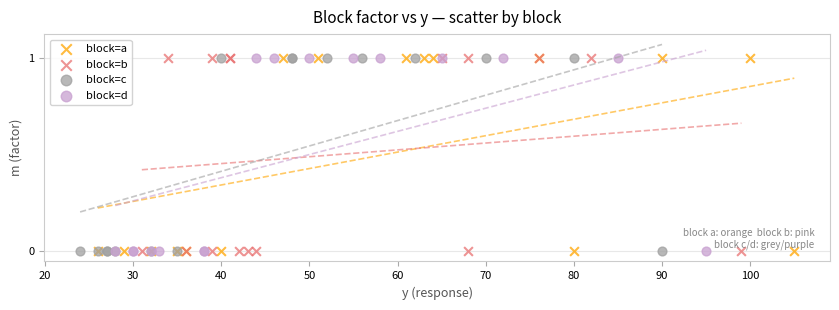

What are all the series names shown in the legend?

block=a, block=b, block=c, block=d